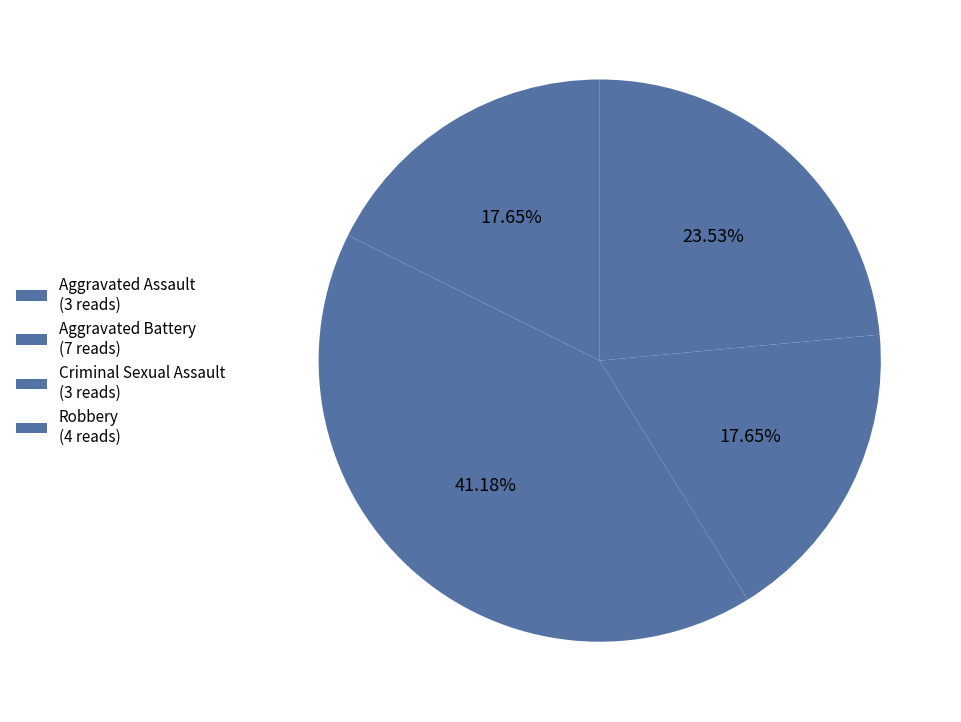

What is the change in value from Aggravated Battery to Criminal Sexual Assault?

-4